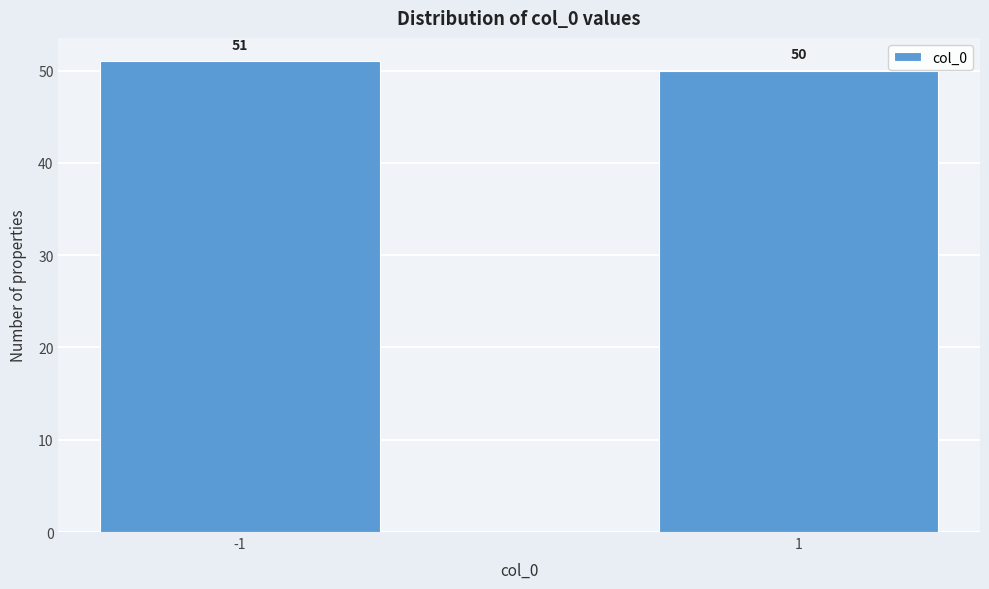

Reading left to right, extract all data points from this chart.

51	50